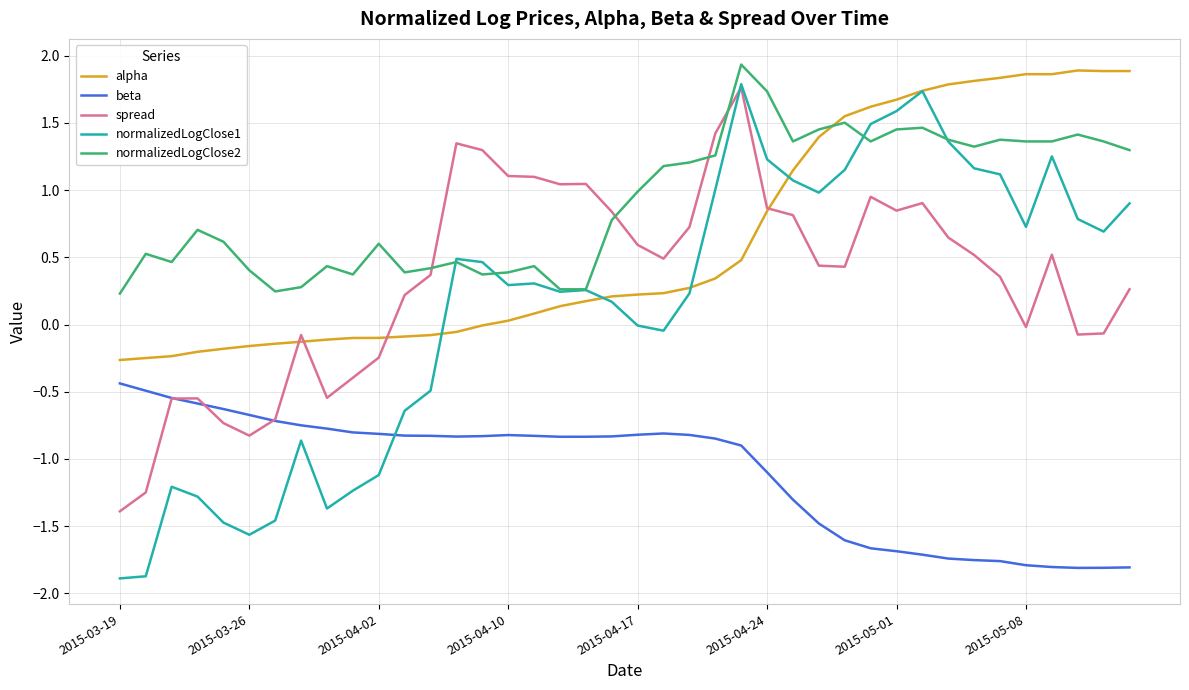

What is the smallest value displayed?

-1.9